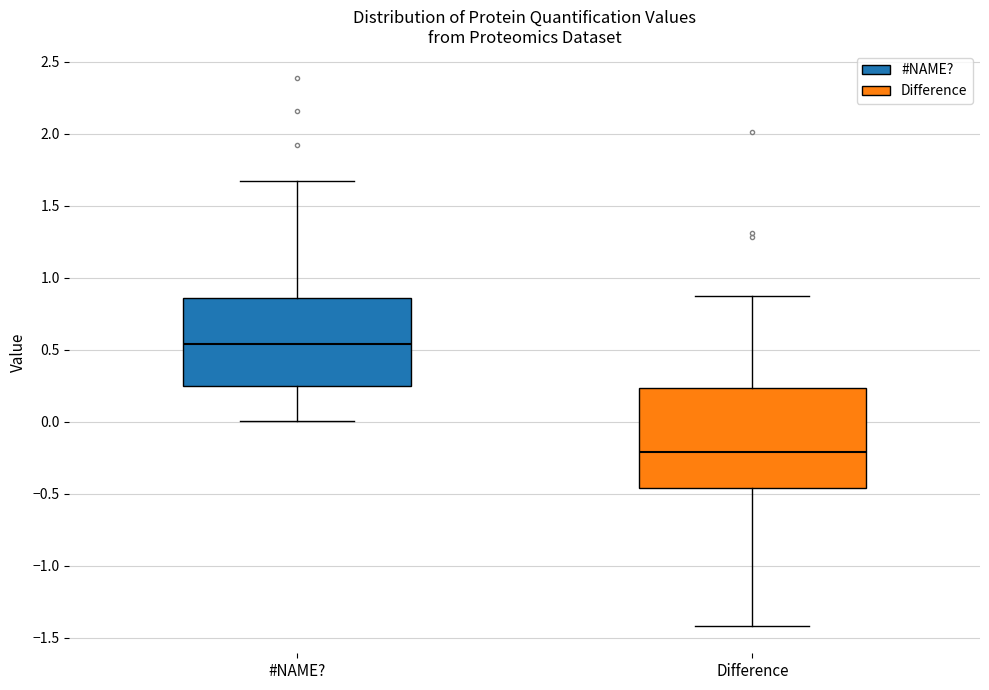

Reading left to right, read every box against the y-axis: the position of its median line, the range the box covers, and the ends of its whiskers. The values are not printed on the chart, so give them approximately, as read against the axis.

#NAME?: median 0.55, box 0.25 to 0.85, whiskers 0.00 to 1.65
Difference: median -0.20, box -0.45 to 0.25, whiskers -1.40 to 0.85